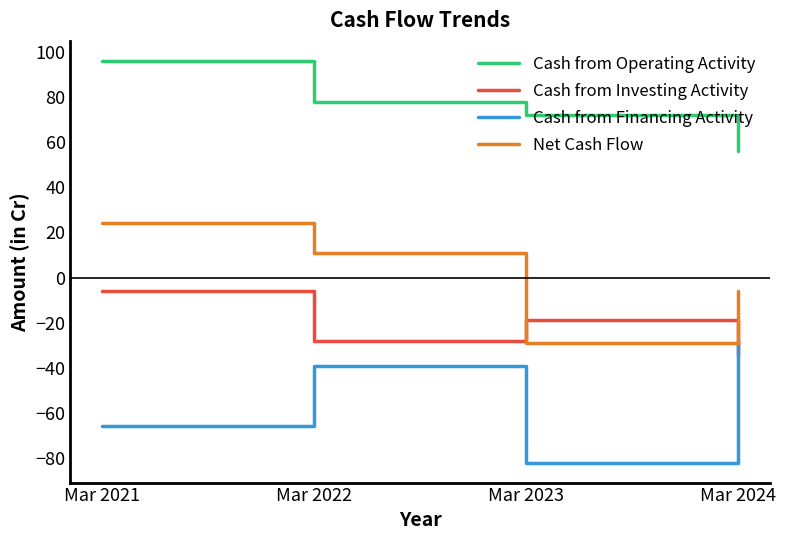

What is the average value of the Cash from Investing Activity series?

-22